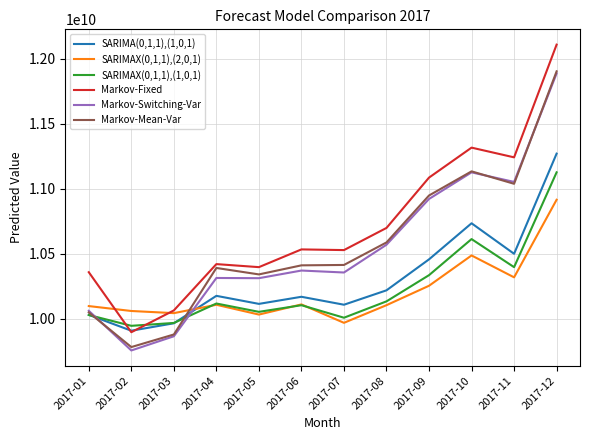

In Markov-Switching-Var, how many points are lower than both neighbors (excluding endpoints)?

4